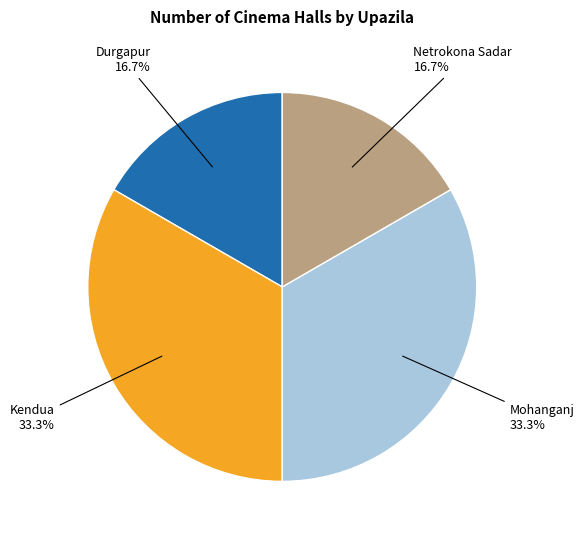

To the nearest percent, what is the combined percentage of Kendua and Durgapur?

50%